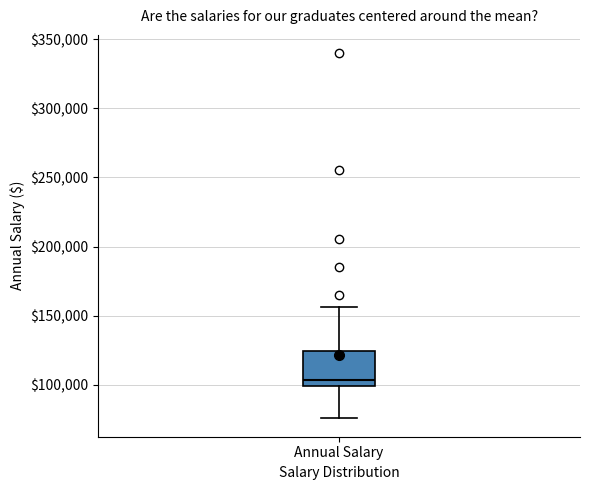

Transcribe this box plot: give where the median line is, the range the box spans, and where the two whiskers end, as read against the y-axis. The values are not printed on the chart, so give them approximately, as read against the axis.

median 105000, box 100000 to 125000, whiskers 75000 to 155000